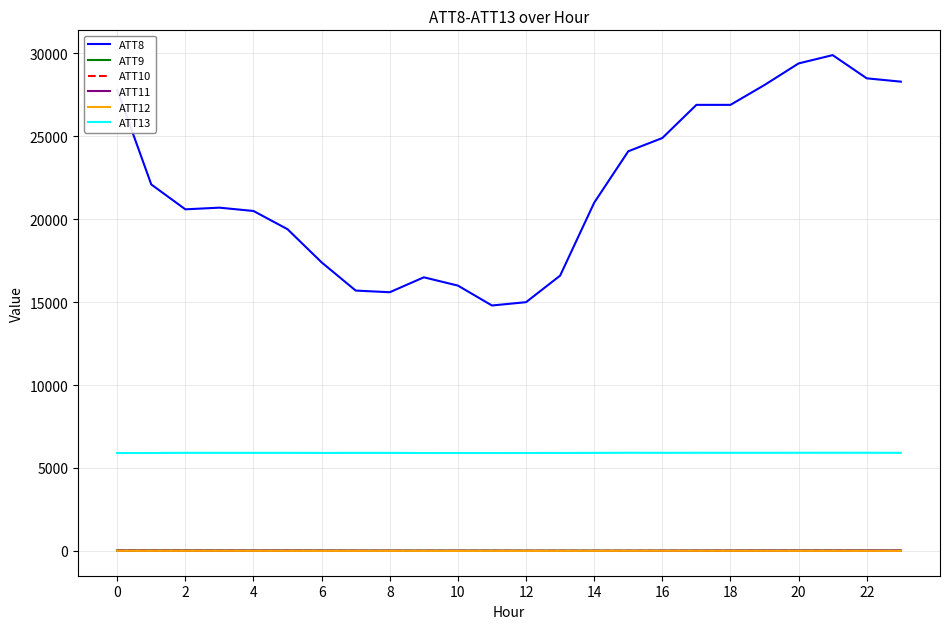

Which series has the widest spread of values?

ATT8